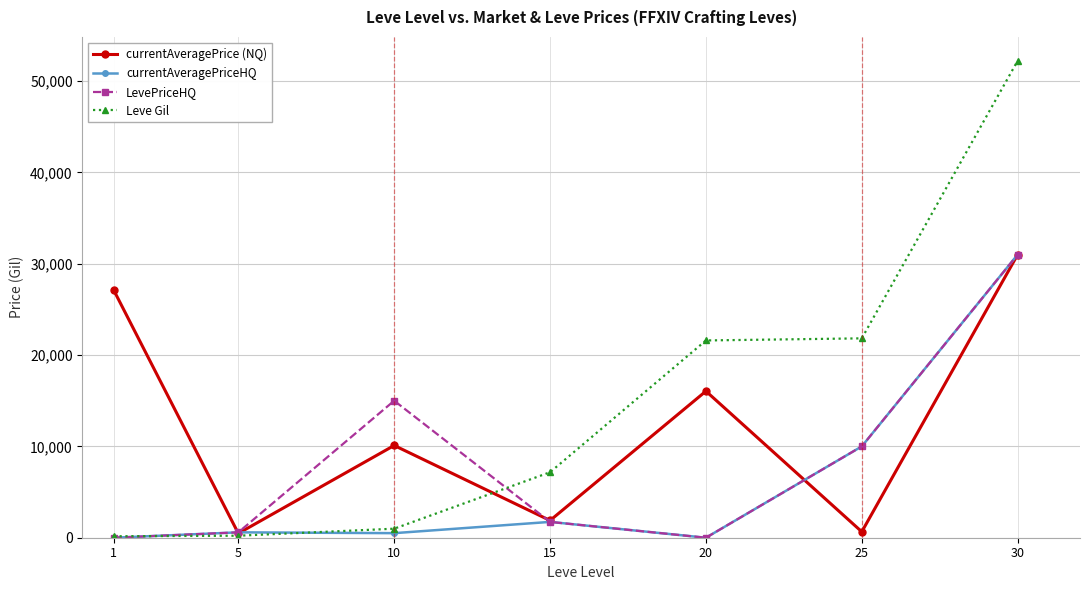

What is the value of the Leve Gil point at the 1st from the left?

160